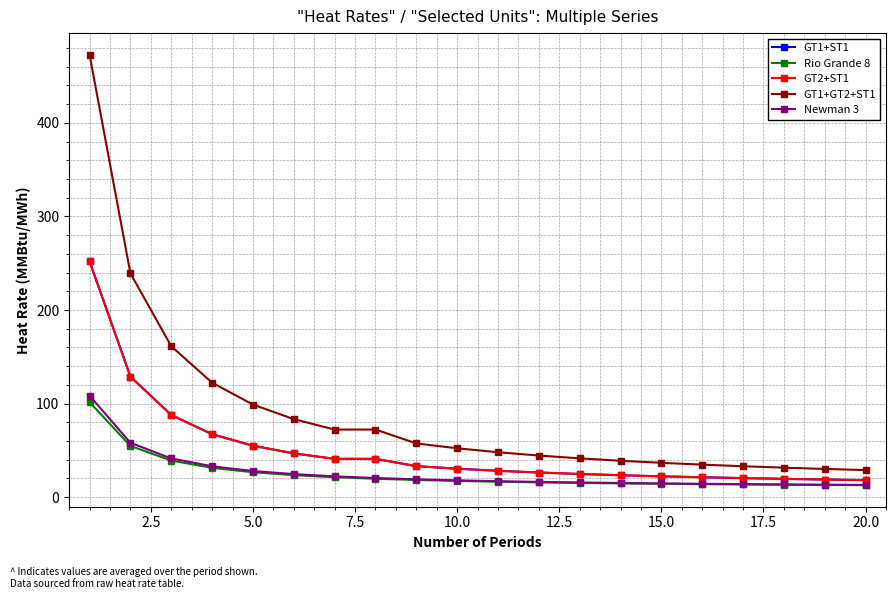

Is this an area chart (filled region under the line)?

No